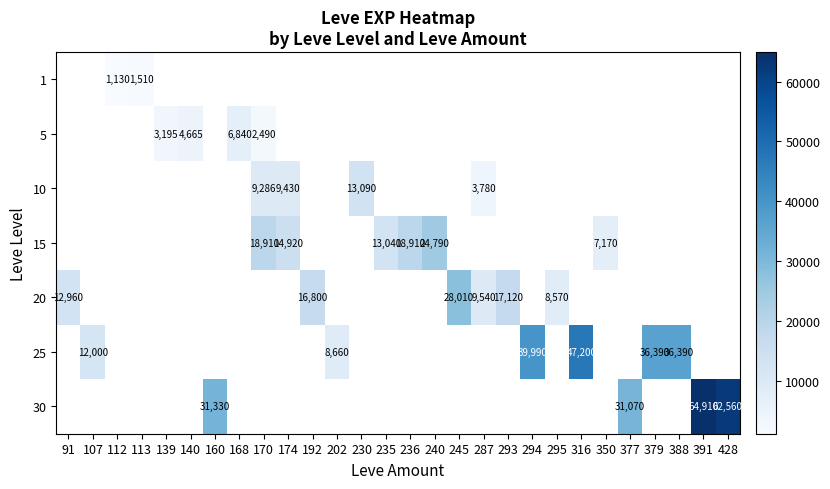

True or false: 5 has a value of 6070 at 140.

False